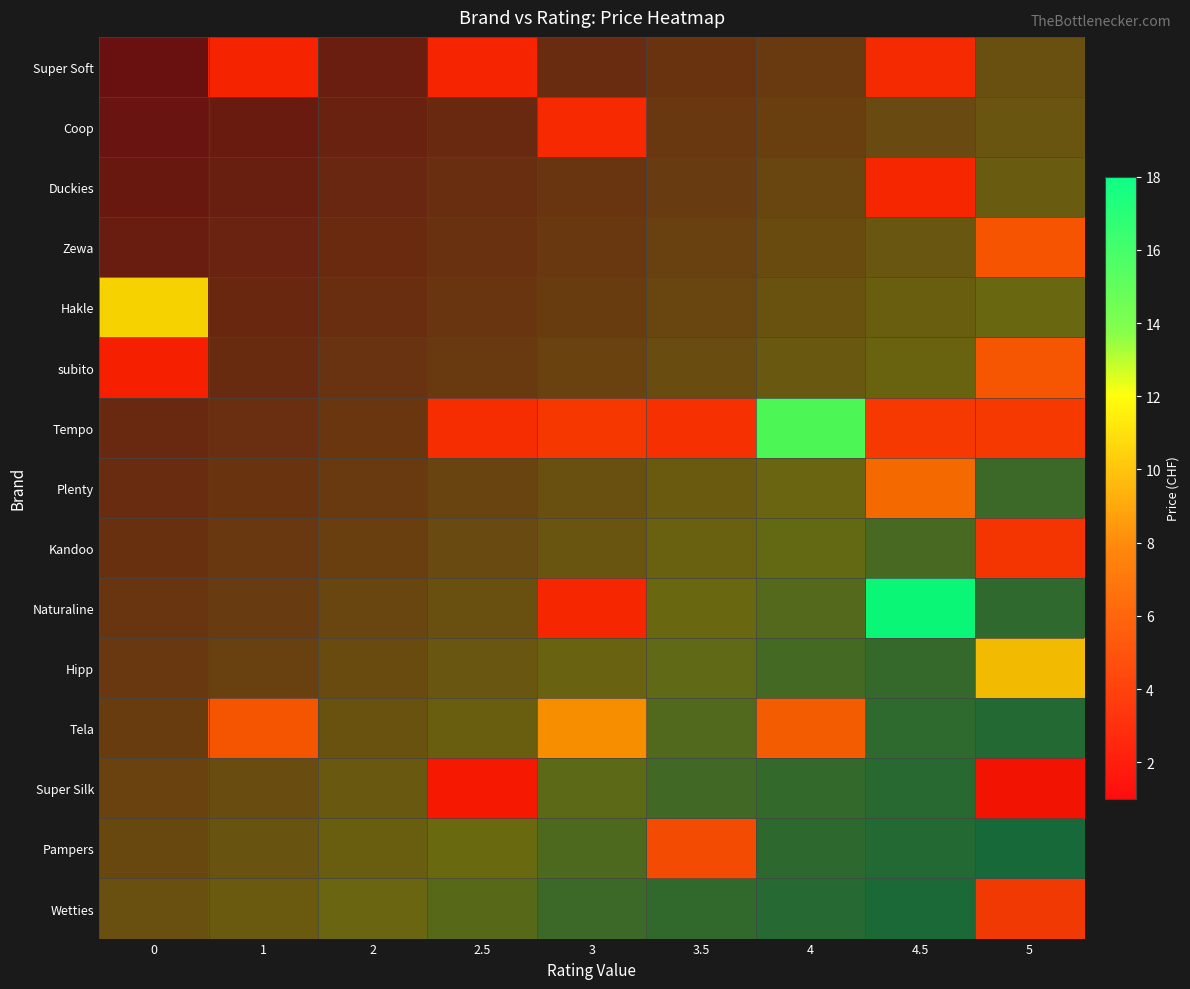

The Plenty series shows 10.1 at 4.5. True or false?

False